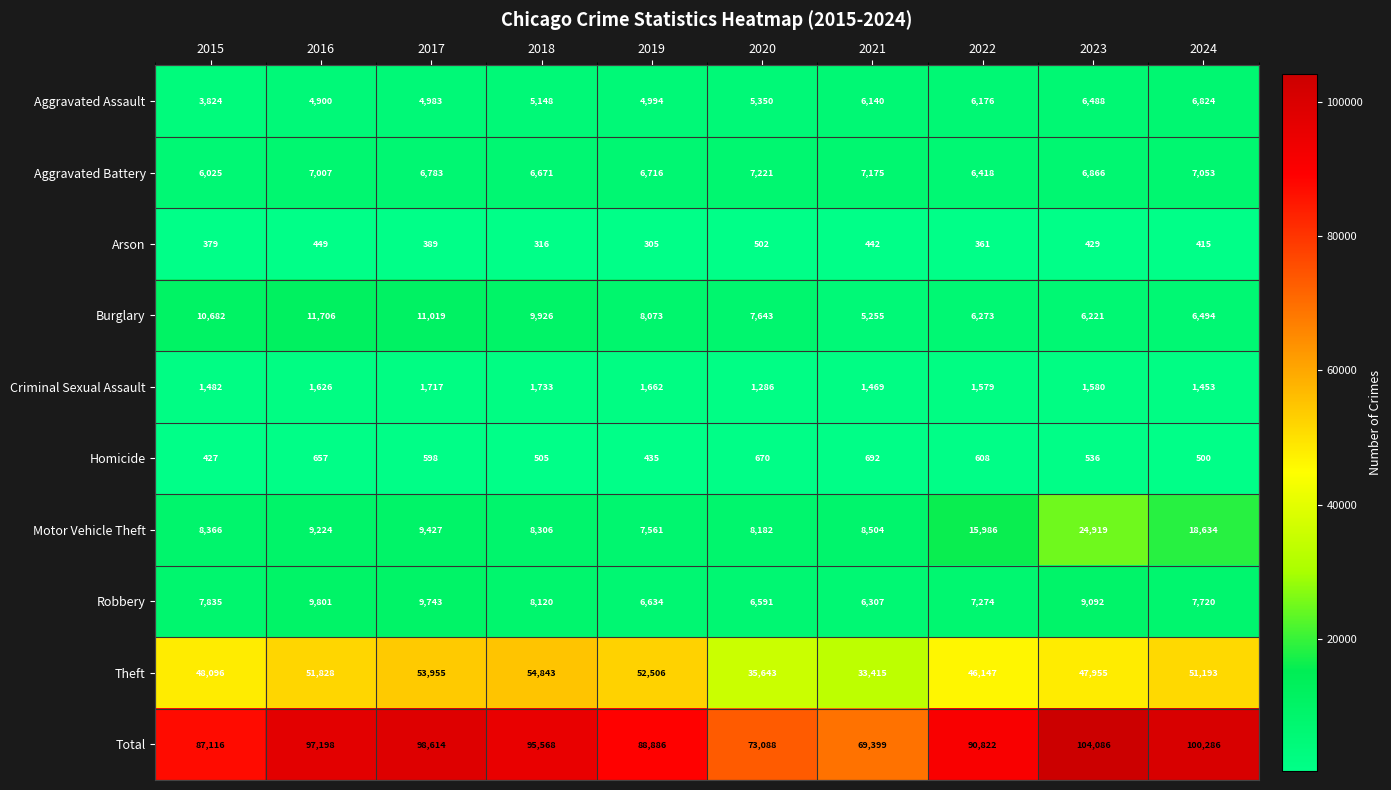

Where is Total nearest to the value 86742?

2015